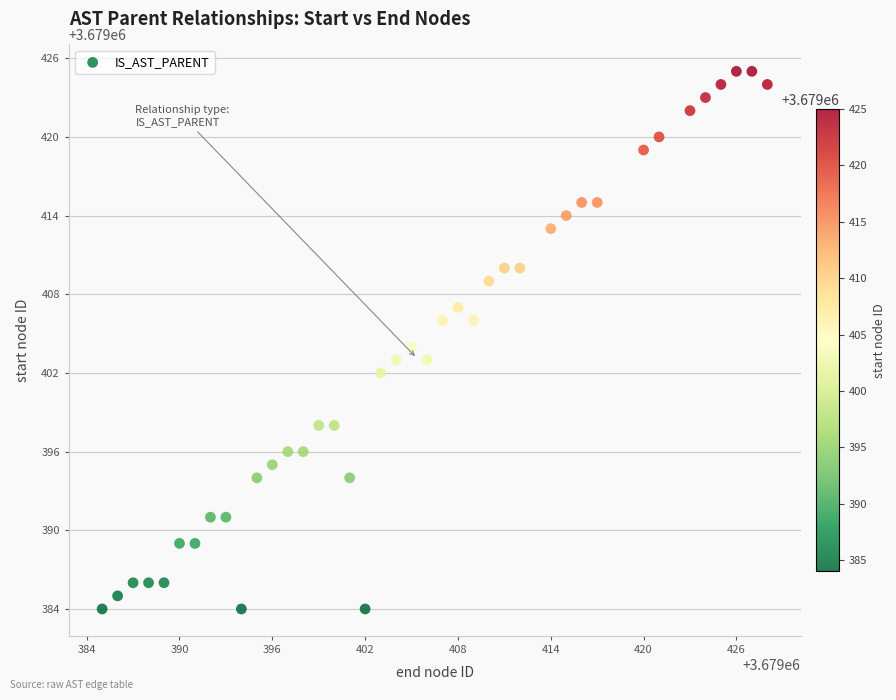

What is the range of X values (max minus min)?

43